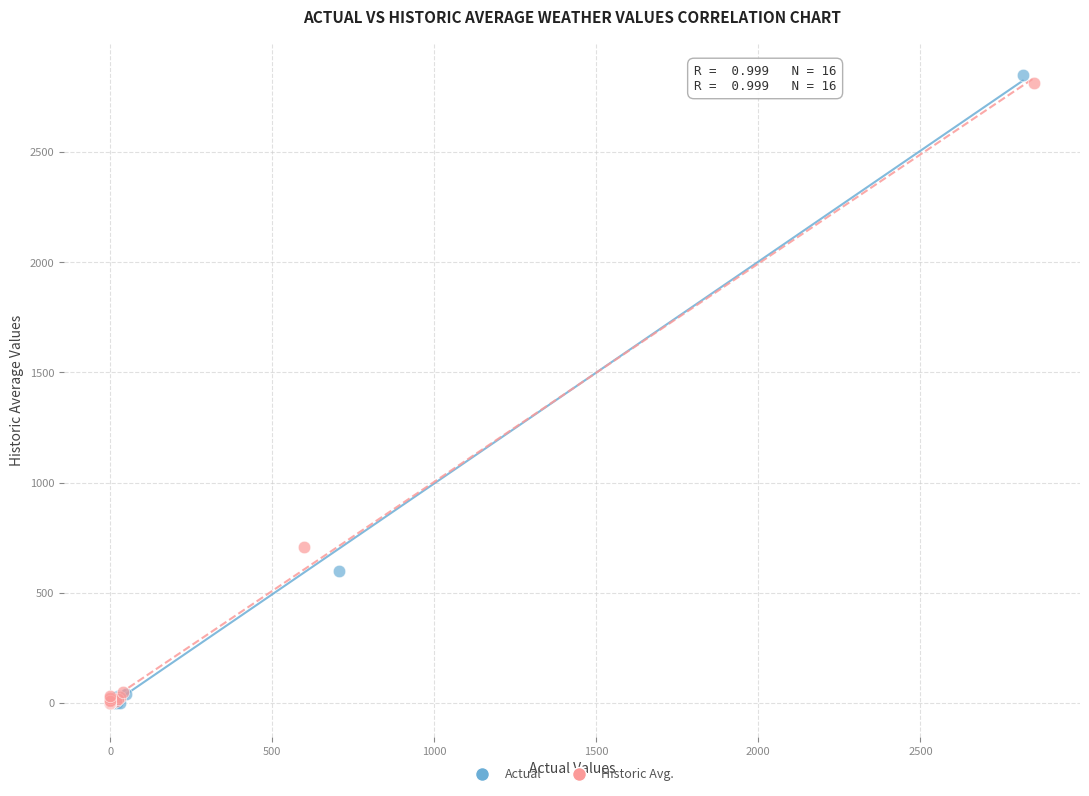

Which series has the widest spread of Y values?

Actual